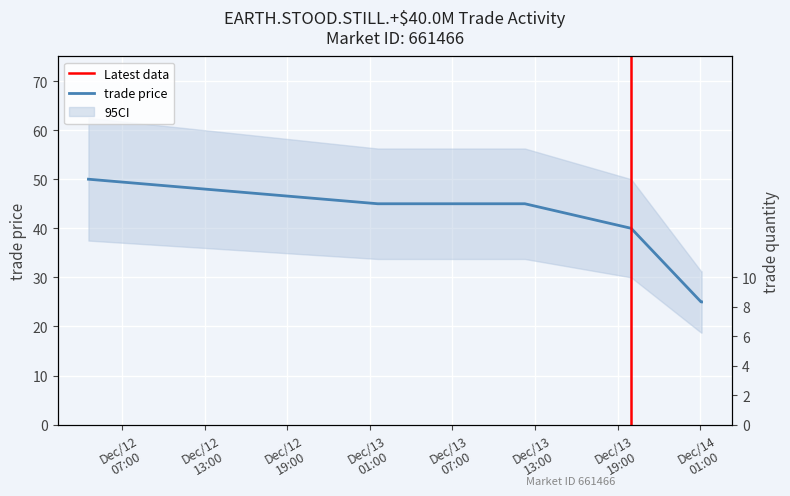

True or false: the data shows 45 at Dec/13 01:34.

True